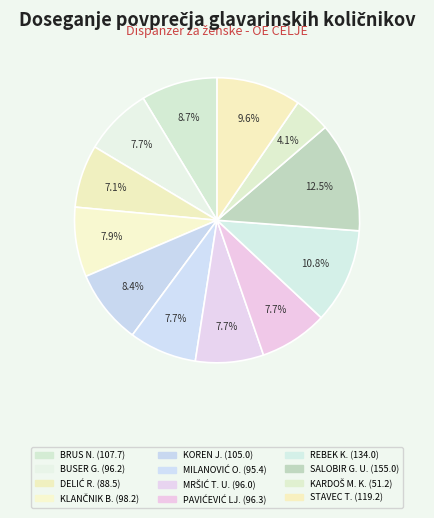

Count the number of slices in the pie.

12